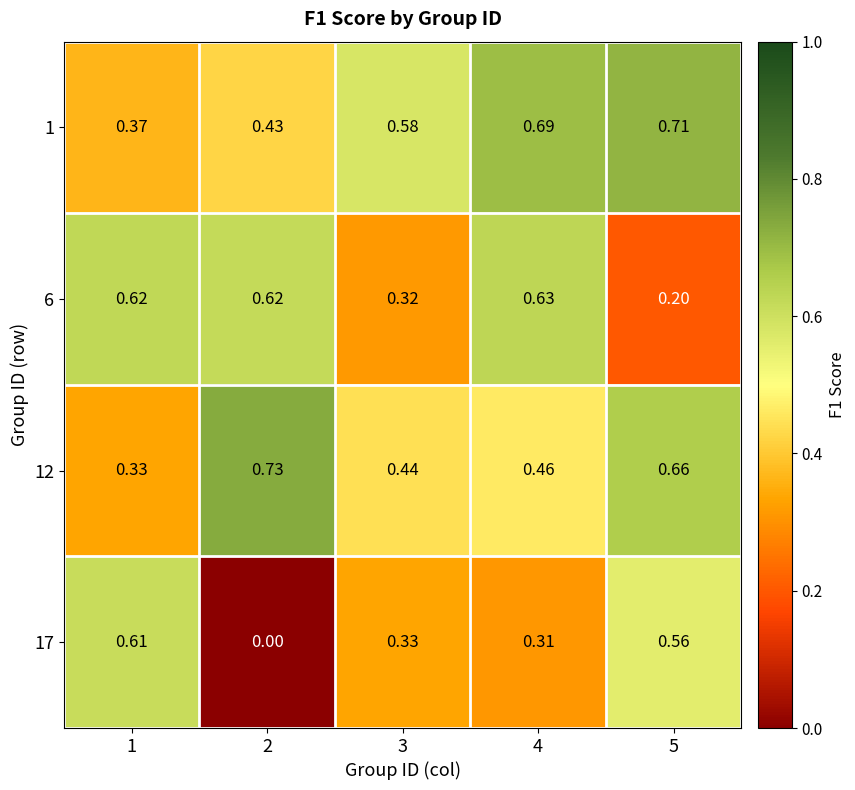

Which series has the largest total across all categories?

1